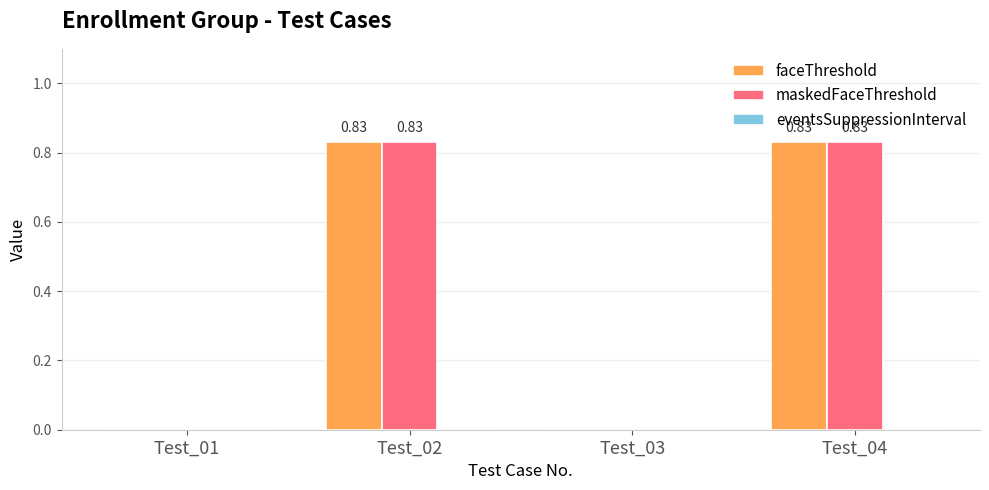

What is the sum of all faceThreshold values?

1.7